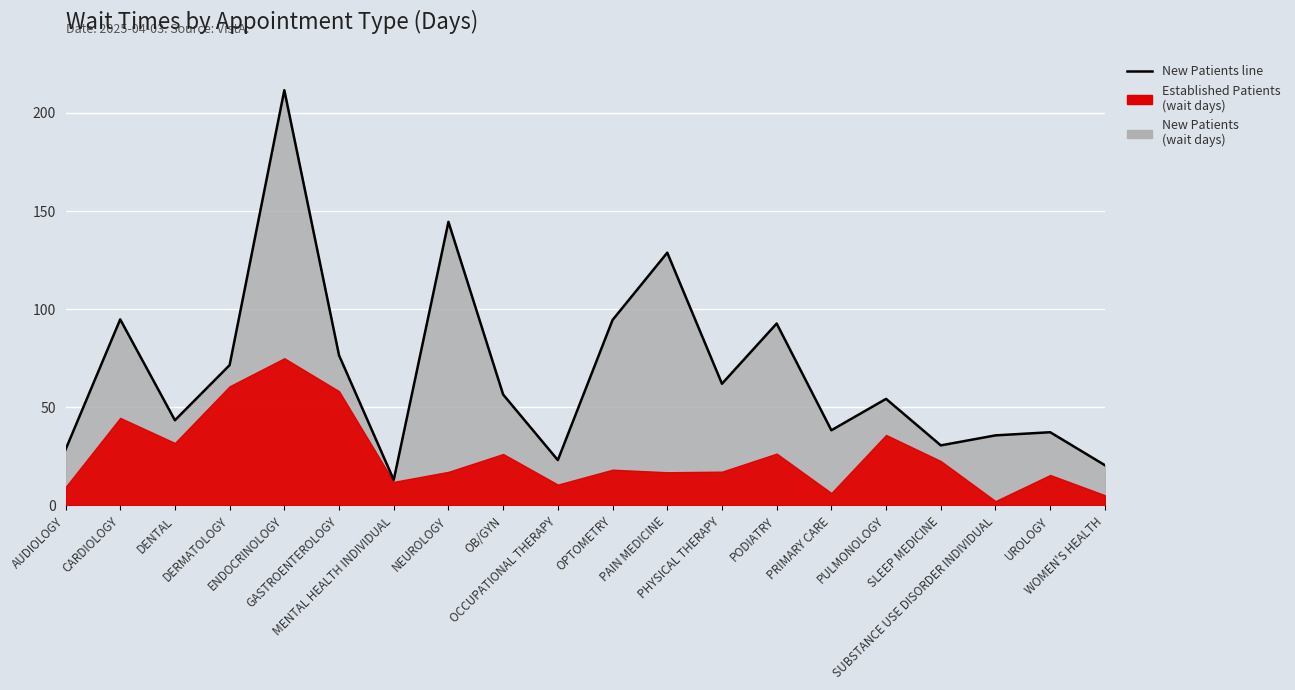

What is the sum of the values at CARDIOLOGY and OB/GYN?

151.3